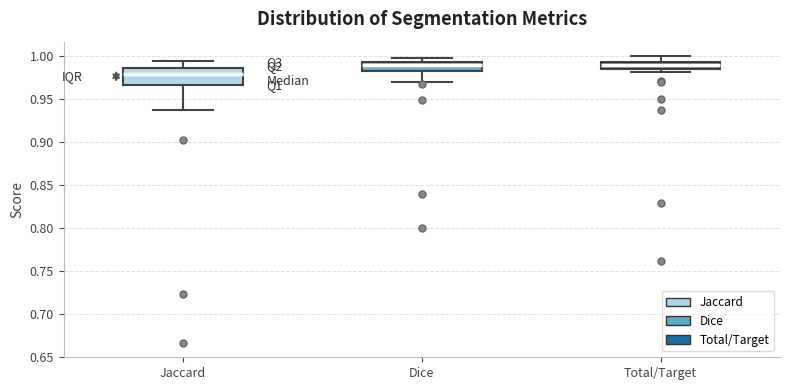

Reading left to right, transcribe this box plot: for each box, give where its median line is, the range the box spans, and where its two whiskers end, as read against the y-axis. The values are not printed on the chart, so give them approximately, as read against the axis.

Jaccard: median 0.980, box 0.965 to 0.985, whiskers 0.940 to 0.995
Dice: median 0.990, box 0.985 to 0.995, whiskers 0.970 to 0.995 (just above the box's upper edge)
Total/Target: median 0.990, box 0.985 to 0.995, whiskers 0.980 to 1.000